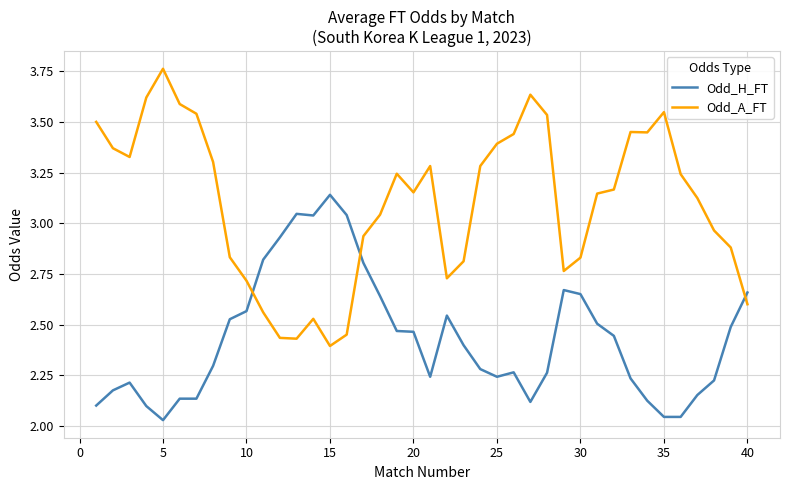

Which series has the widest spread of values?

Odd_A_FT